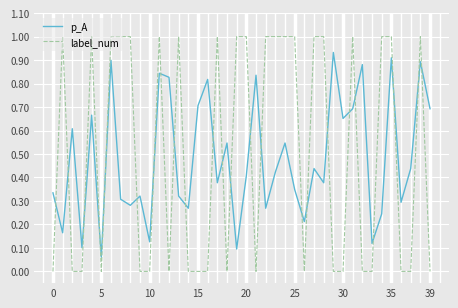

What is the highest value of the label_num series?

1.0